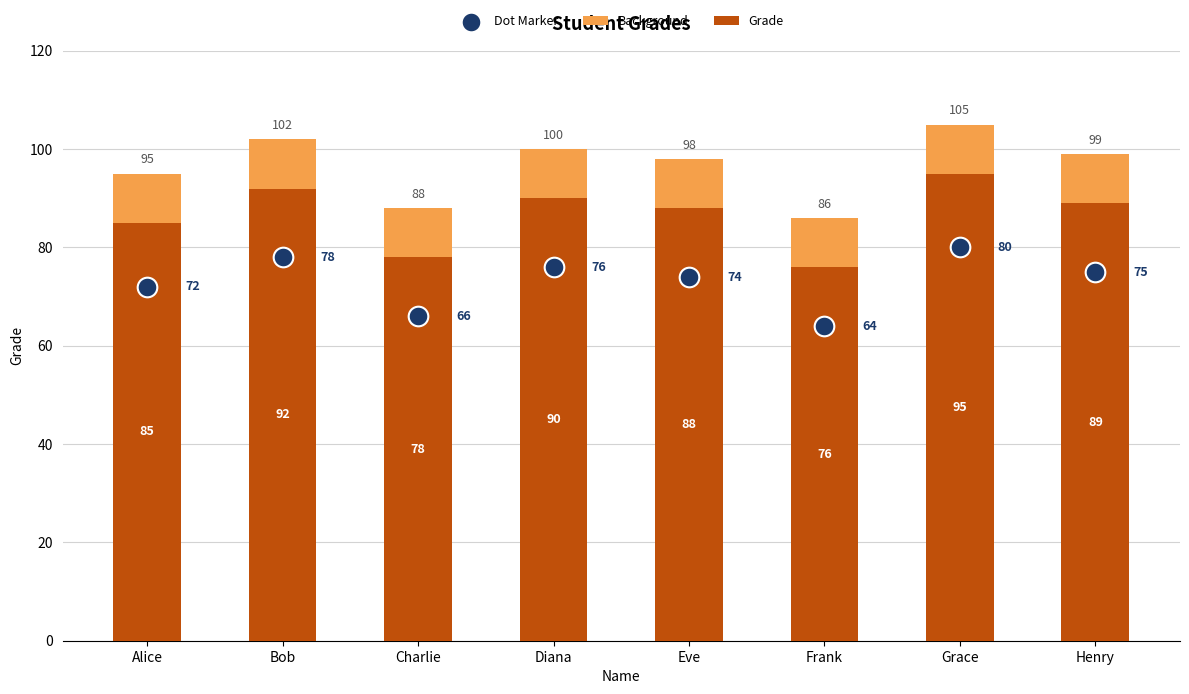

Is the value of Background at Bob greater than the value of Dot Marker at Frank?

Yes